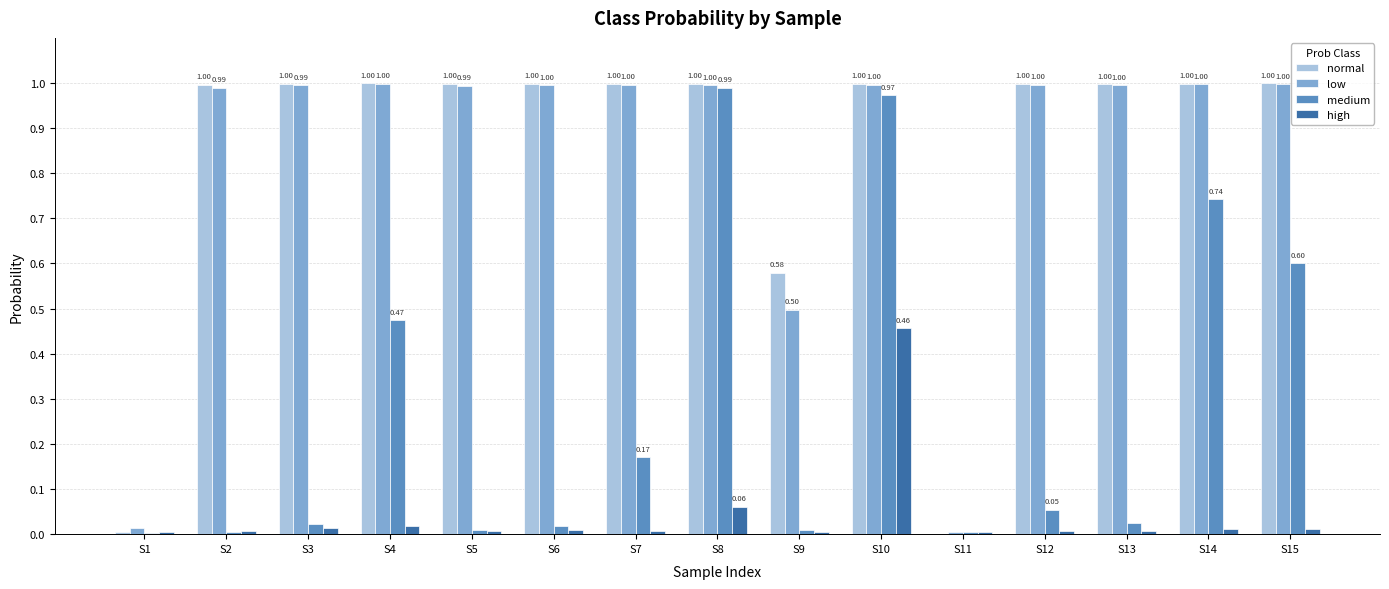

What is the sum of the low values at S9 and S4?

1.5